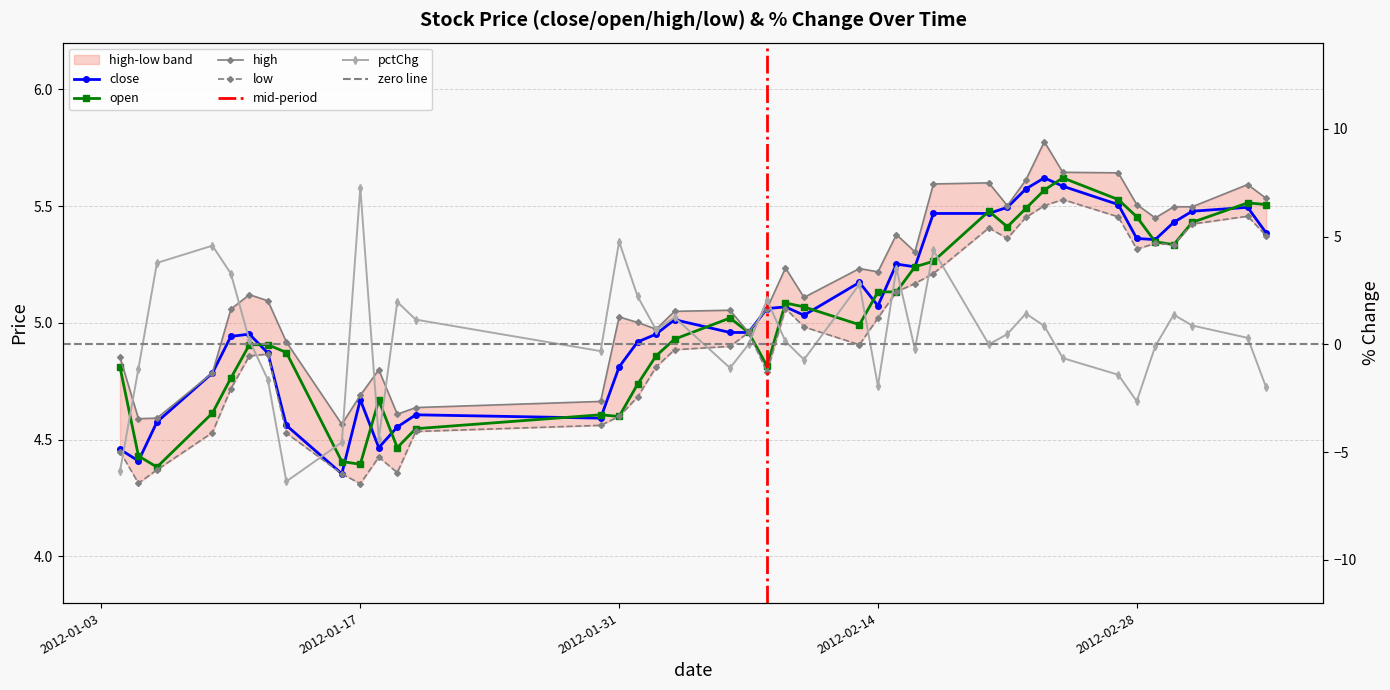

Does the chart have visible grid lines?

Yes